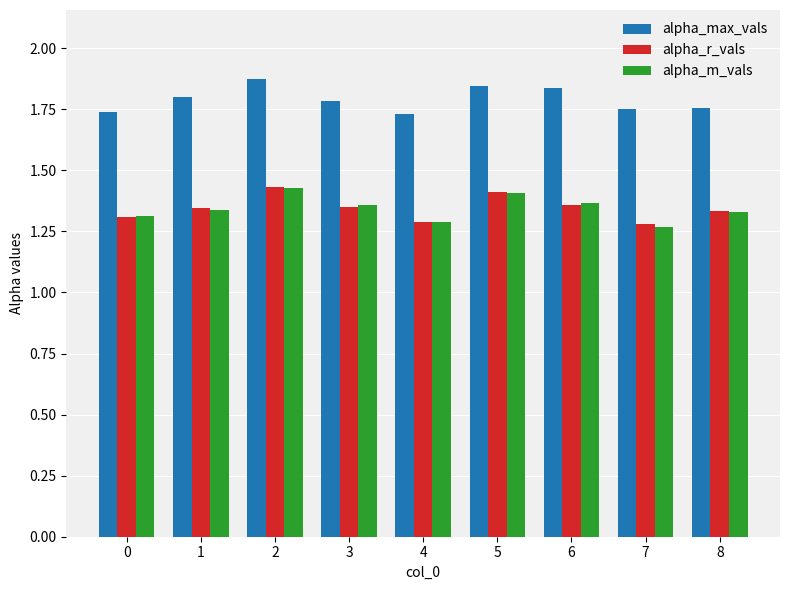

How many groups of bars are there?

9